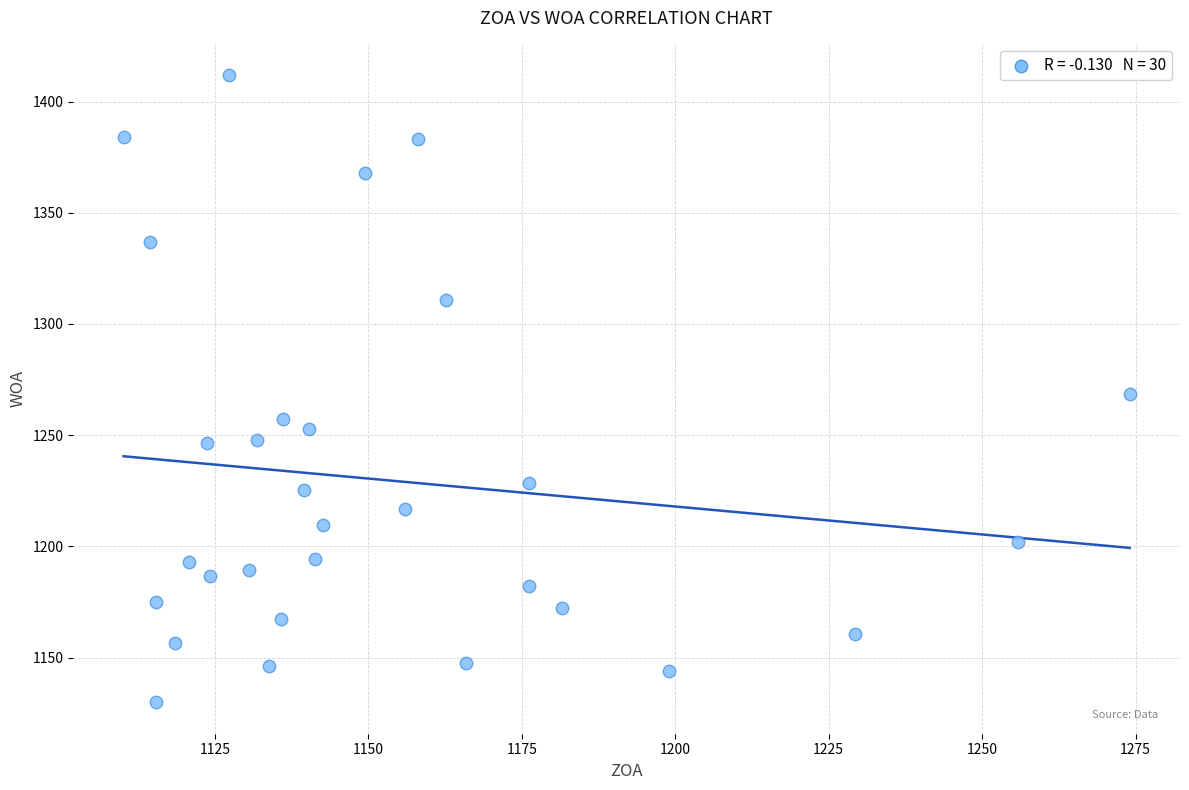

What is the range of X values (max minus min)?

163.9